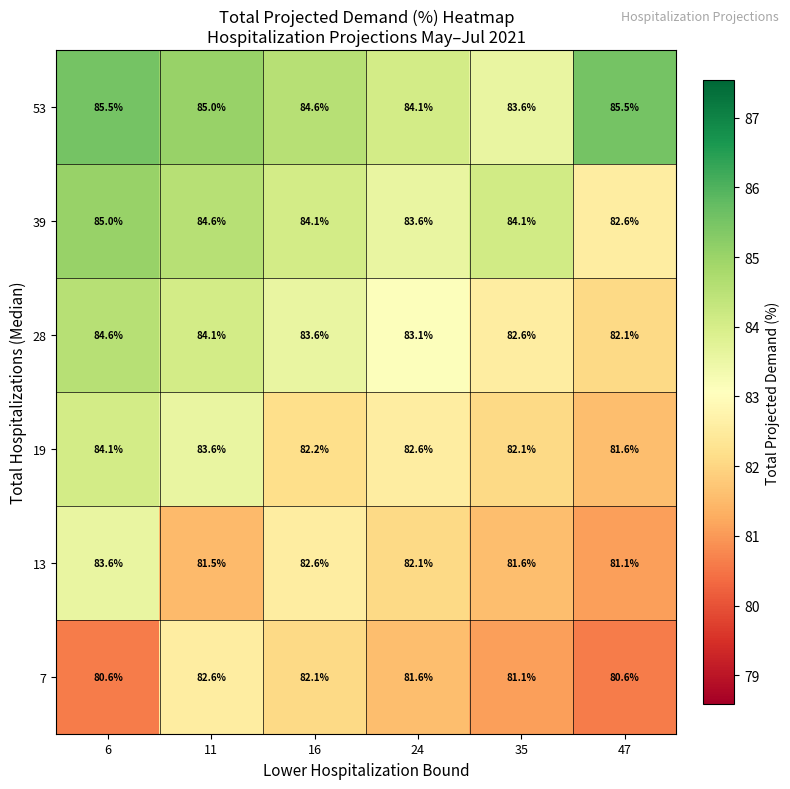

True or false: 7 has a value of 139.3 at 24.

False